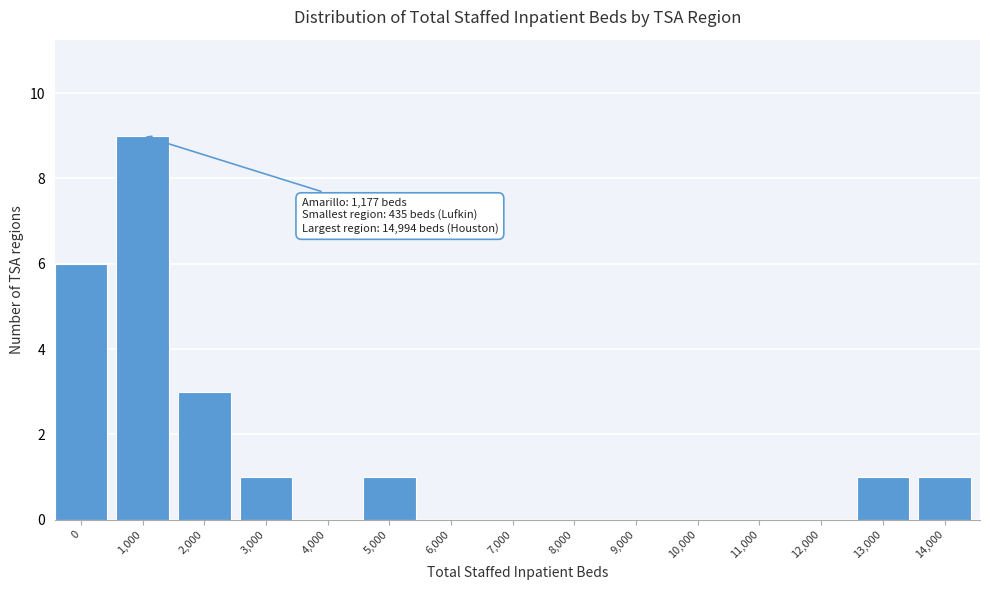

Reading right to left, what are all the values shown in this chart?

14,000=1	13,000=1	12,000=0	11,000=0	10,000=0	9,000=0	8,000=0	7,000=0	6,000=0	5,000=1	4,000=0	3,000=1	2,000=3	1,000=9	0=6